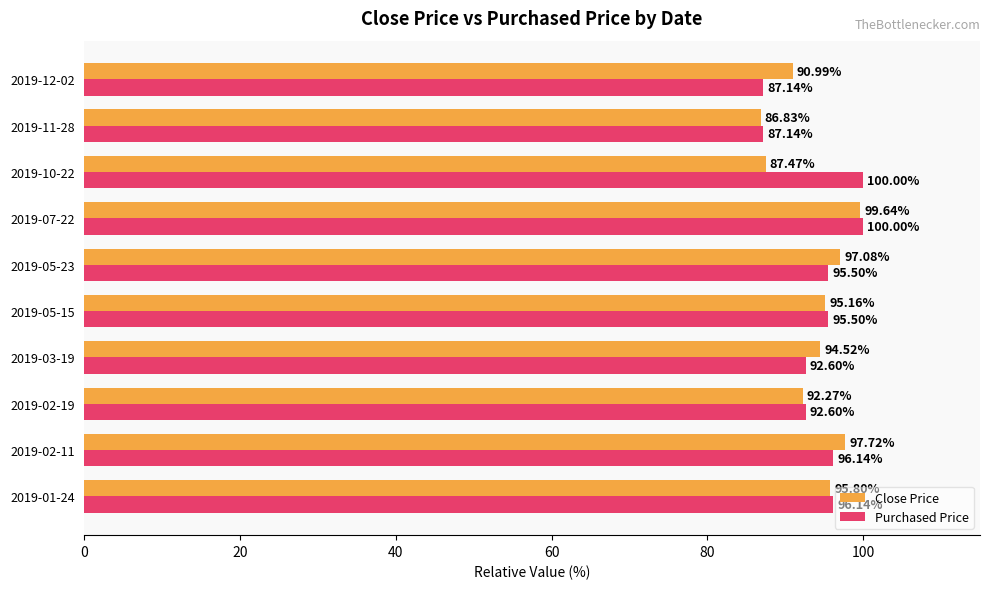

What is the difference between the second highest and second lowest values in the Purchased Price series?

12.9